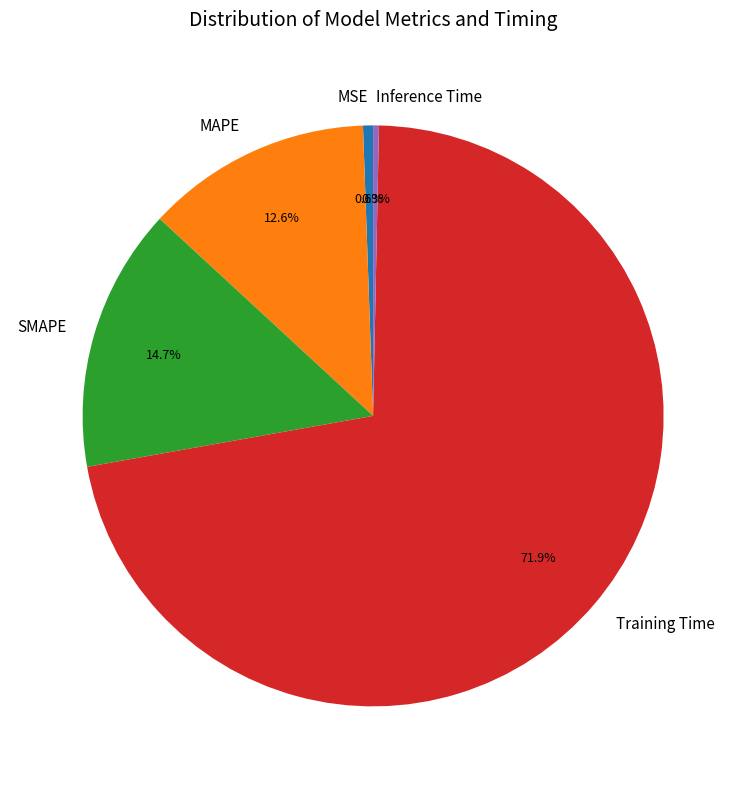

What portion of the pie excludes MAPE?

87.4%